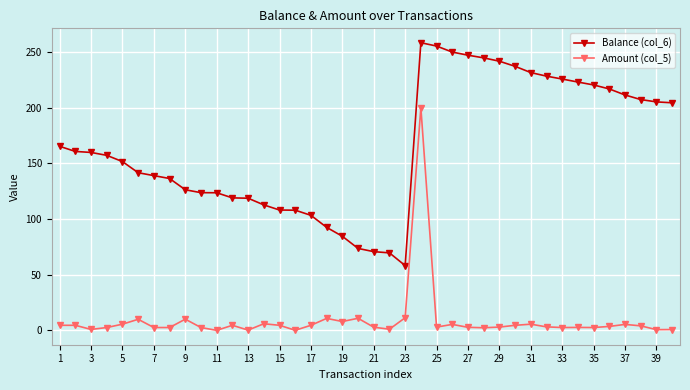

What is the average value of the Amount (col_5) series?

9.1